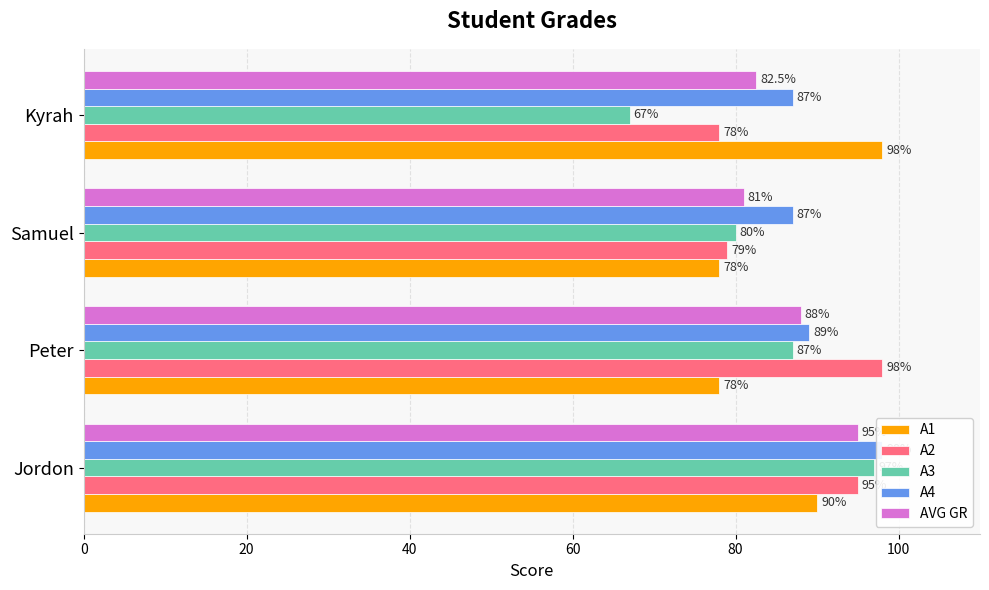

The AVG GR series shows 33.7 at Kyrah. True or false?

False